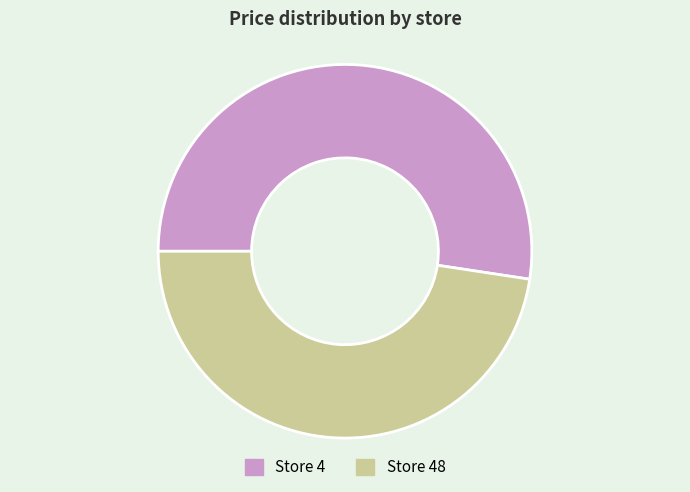

Which has a higher value, Store 4 or Store 48?

Store 4